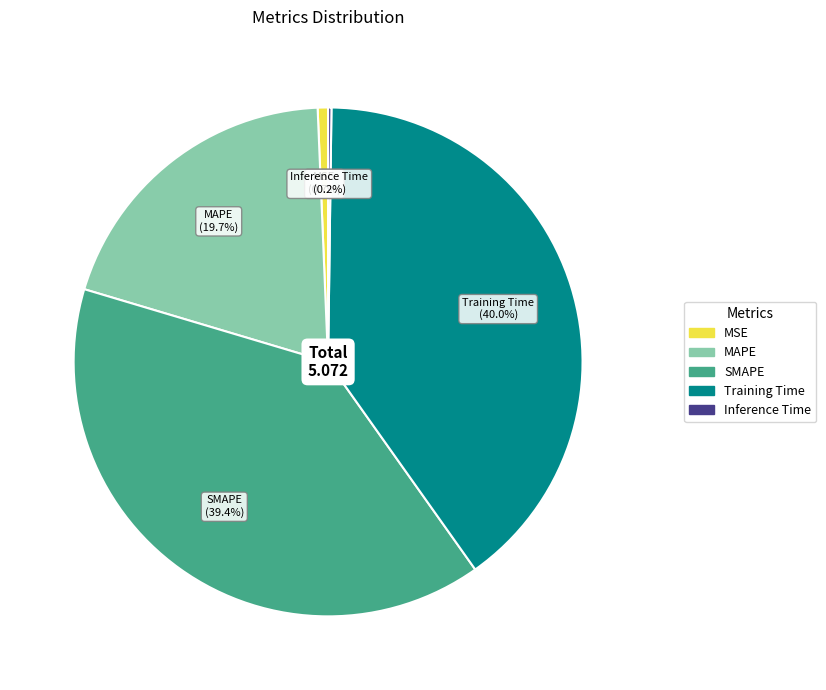

To the nearest percent, what is the difference between the MSE and SMAPE slice percentages?

39%